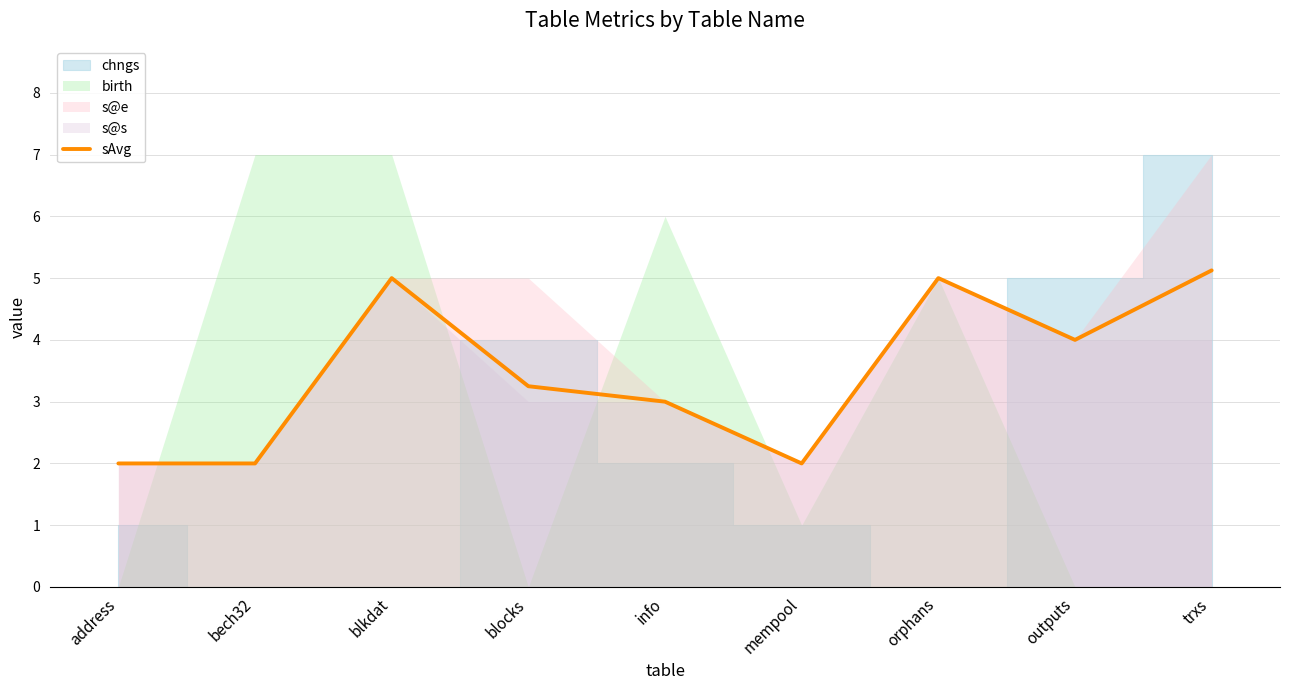

What position from the right is outputs?

2